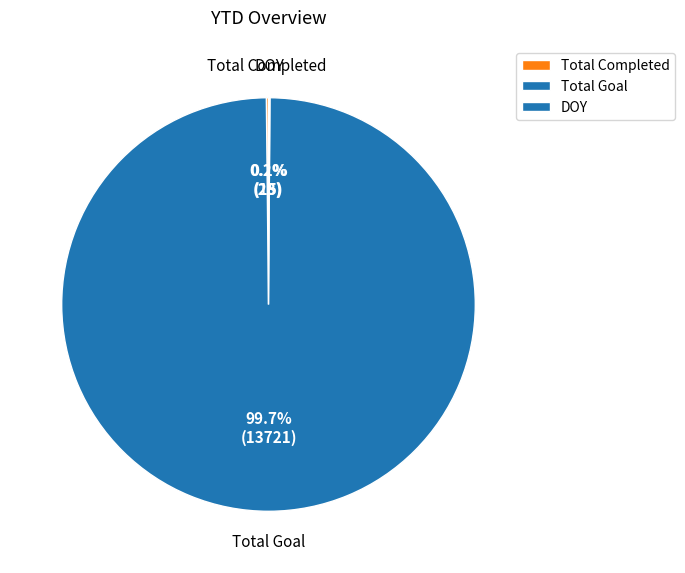

Which has a higher value, DOY or Total Goal?

Total Goal